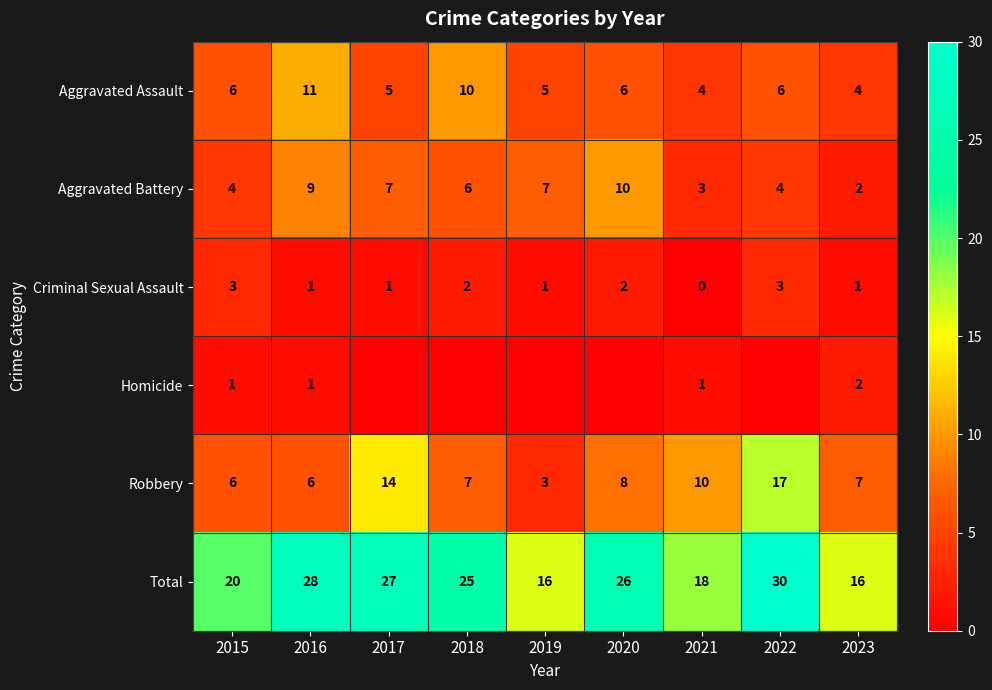

The Aggravated Assault series shows 2 at 2020. True or false?

False